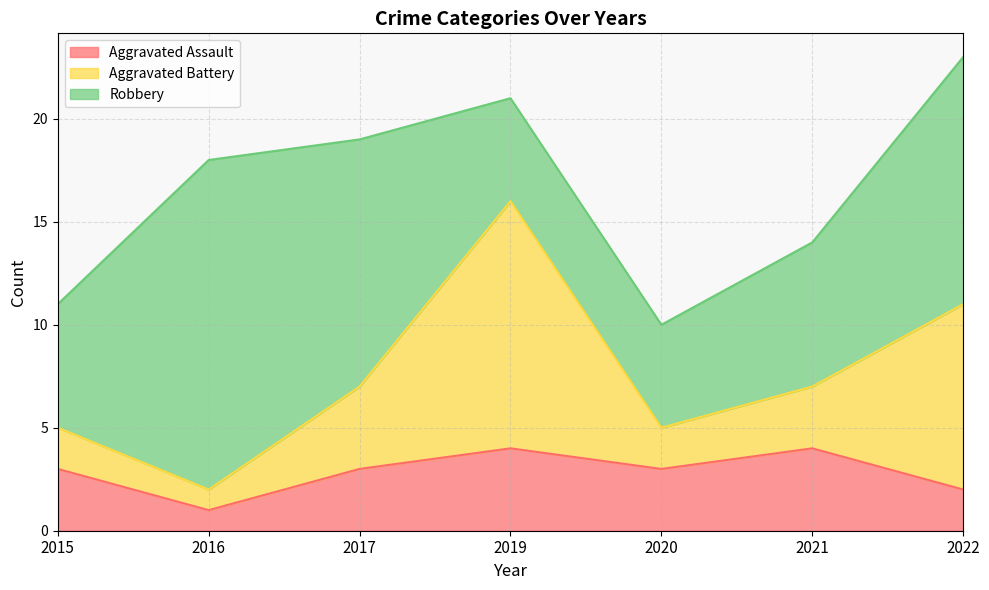

Rank the series at 2019 from highest to lowest value.

Aggravated Battery, Robbery, Aggravated Assault